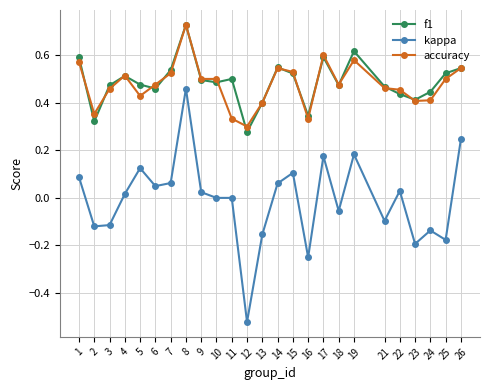

True or false: f1 and kappa cross at least once.

False